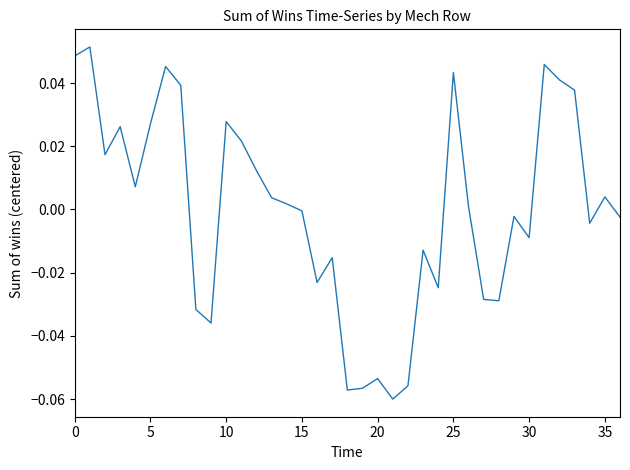

Which label corresponds to the smallest value in the chart?

21